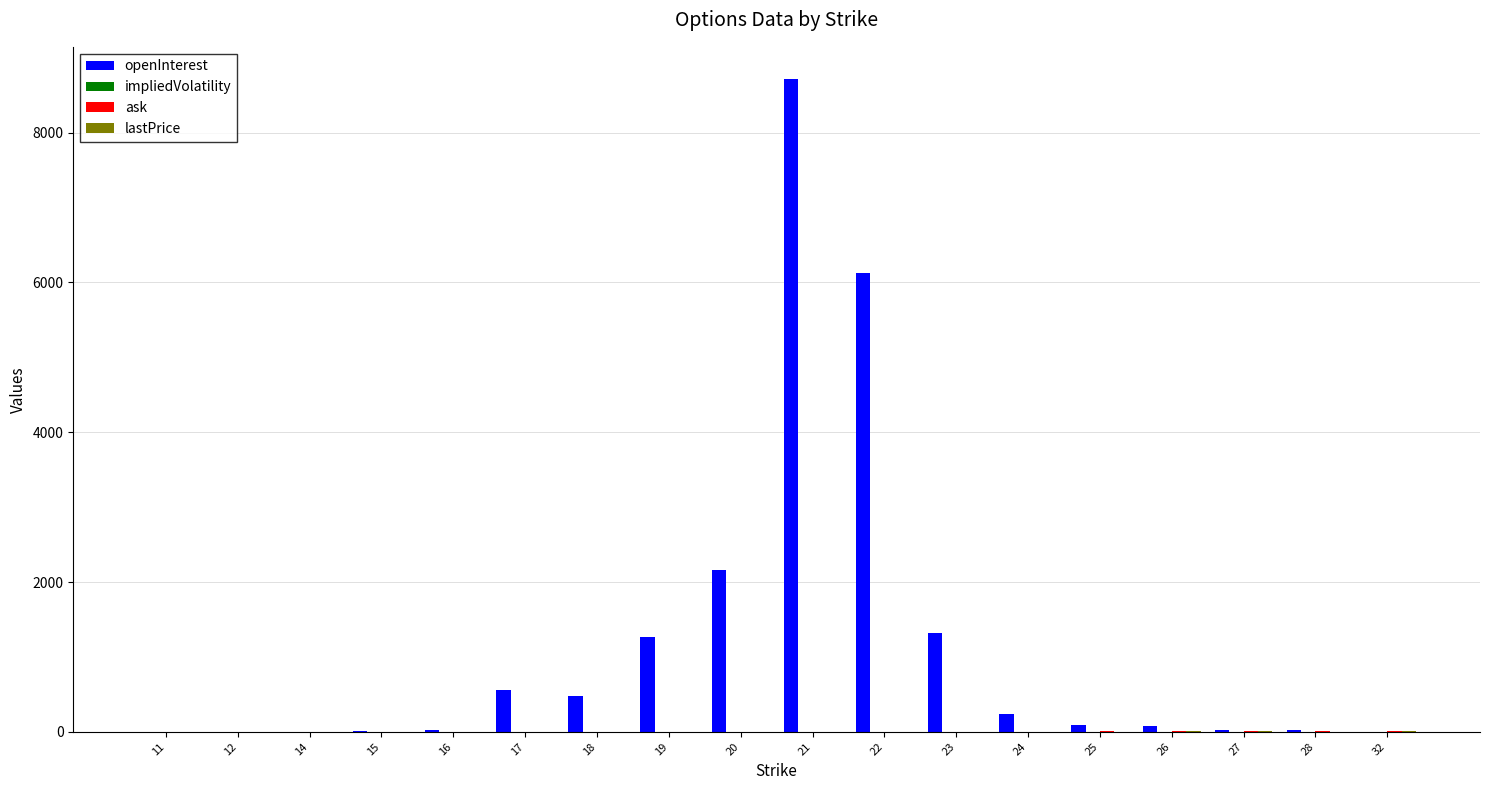

What is the spread (max minus min) of values at 23?

1315.6